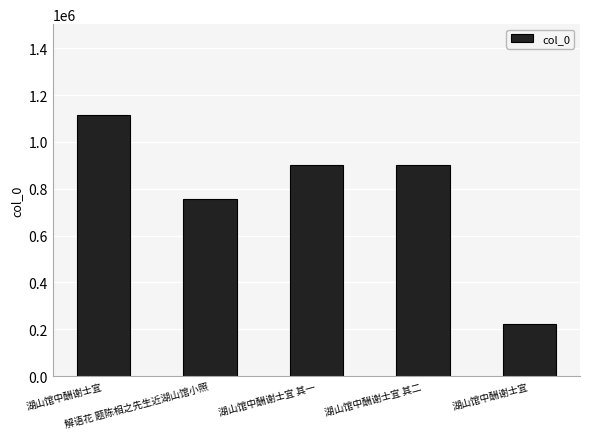

Reading right to left, extract all data points from this chart.

224274	901126	901125	757525	1113246